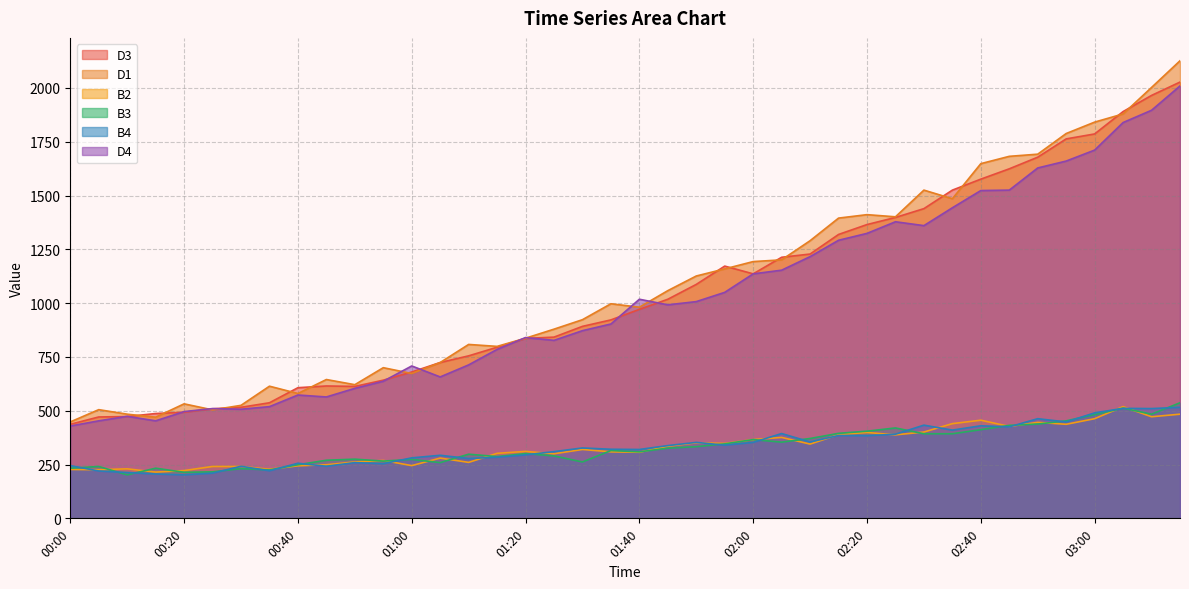

What are all the series names shown in the legend?

D3, D1, B2, B3, B4, D4